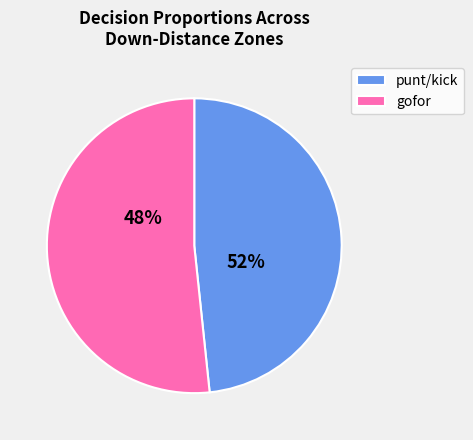

True or false: gofor accounts for 40% of the total.

False